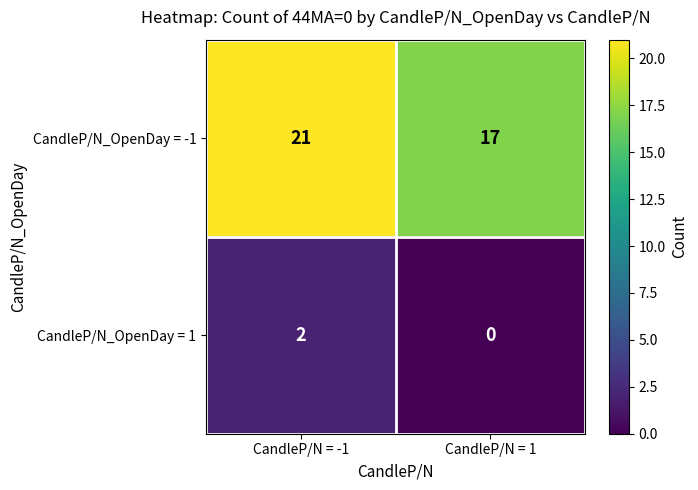

Rank the series by their maximum value, from lowest to highest.

CandleP/N_OpenDay = 1, CandleP/N_OpenDay = -1